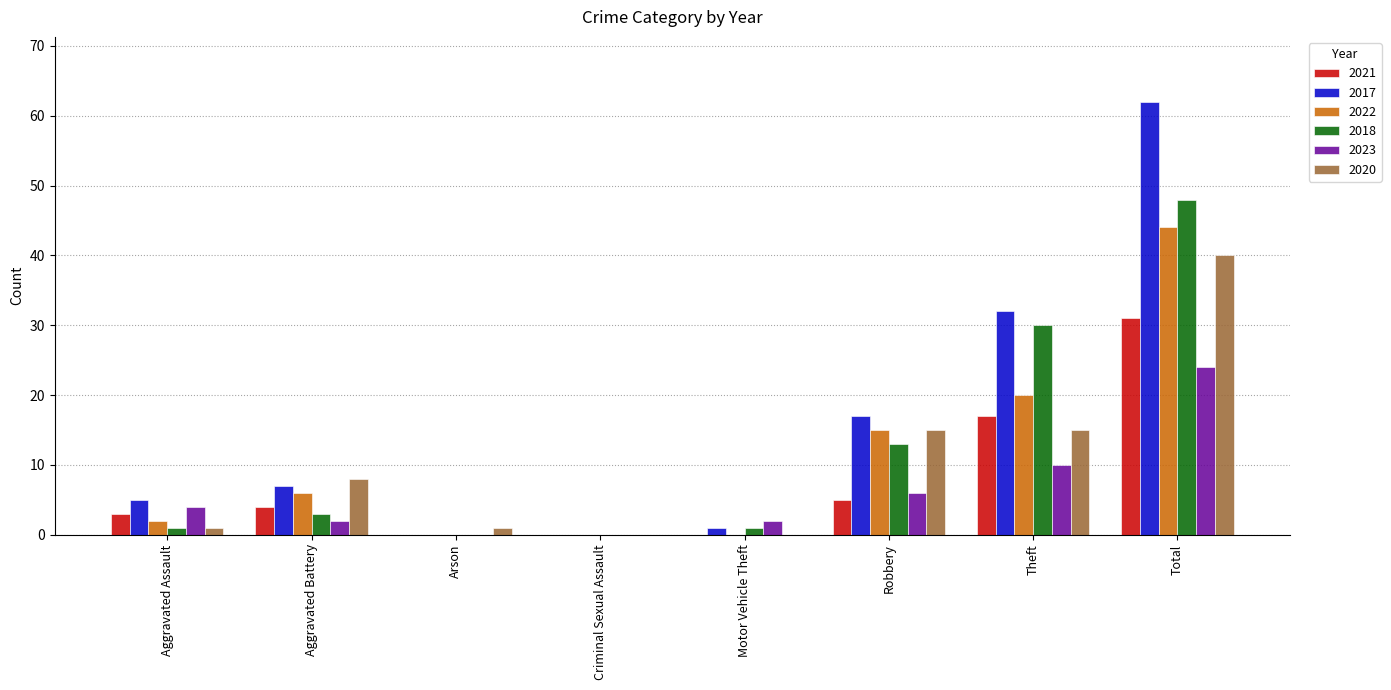

Which label corresponds to the largest value in the chart?

Total